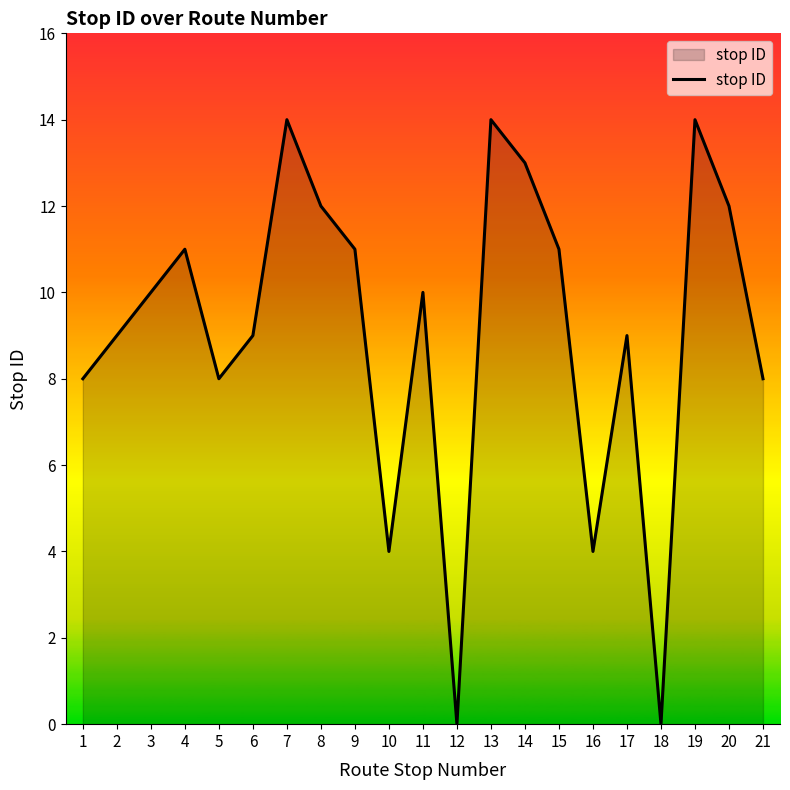

What is the maximum value shown in the chart?

14